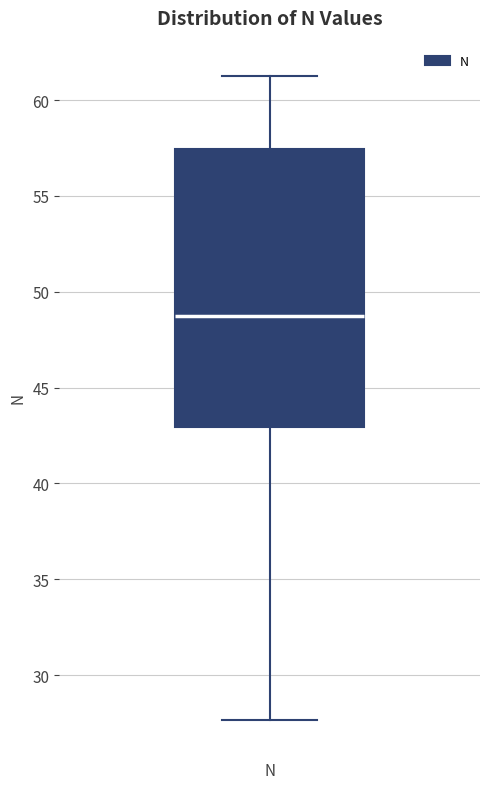

Read this box plot against the y-axis: the position of the median line, the range covered by the box, and the ends of both whiskers. The values are not printed on the chart, so give them approximately, as read against the axis.

median 48.5, box 43.0 to 57.5, whiskers 27.5 to 61.5